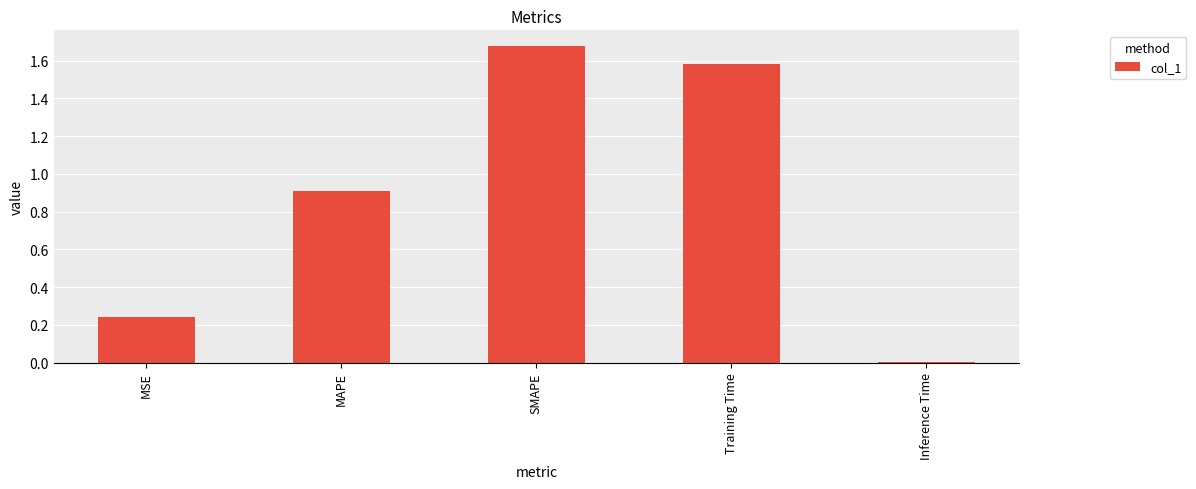

Which label corresponds to the smallest value in the chart?

Inference Time